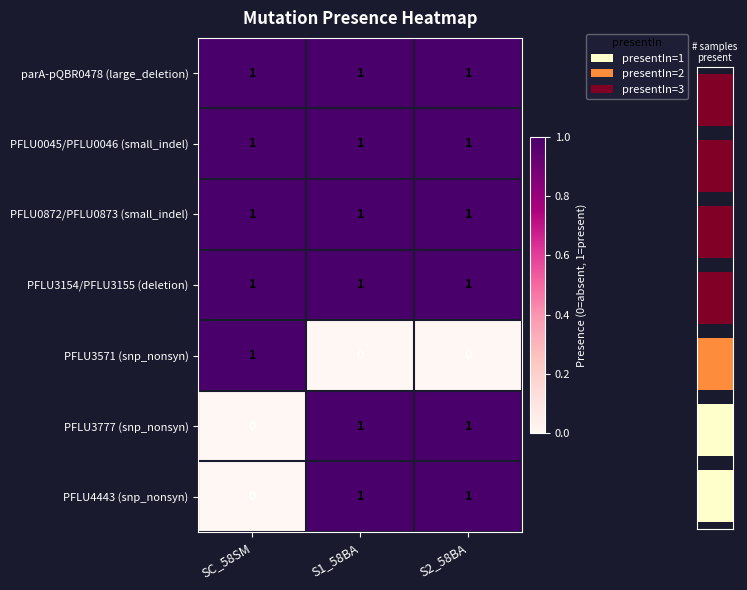

Is it true that PFLU3777 (snp_nonsyn) equals 1 at S1_58BA?

True